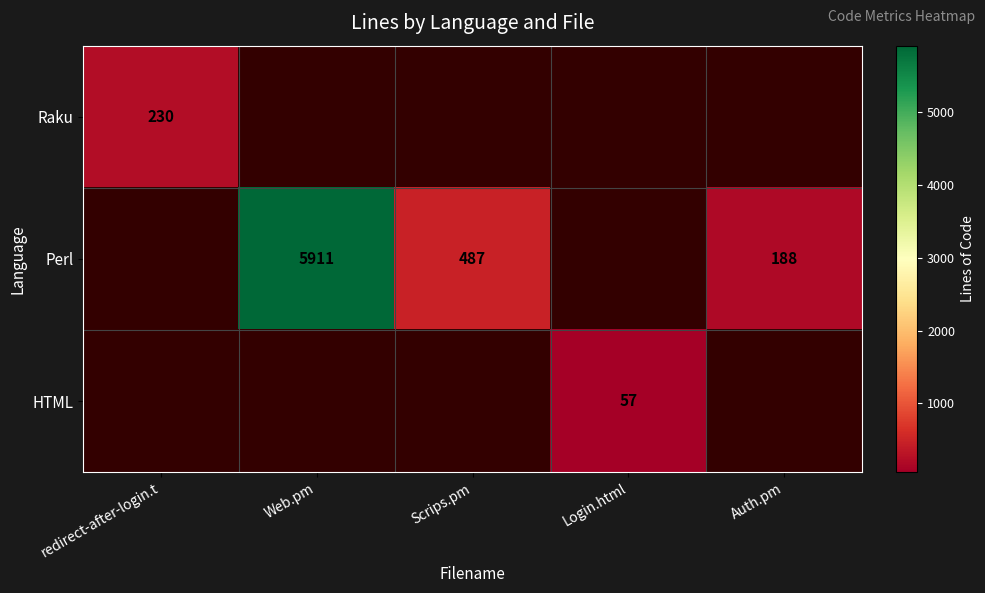

Is it true that Perl equals 115 at Auth.pm?

False